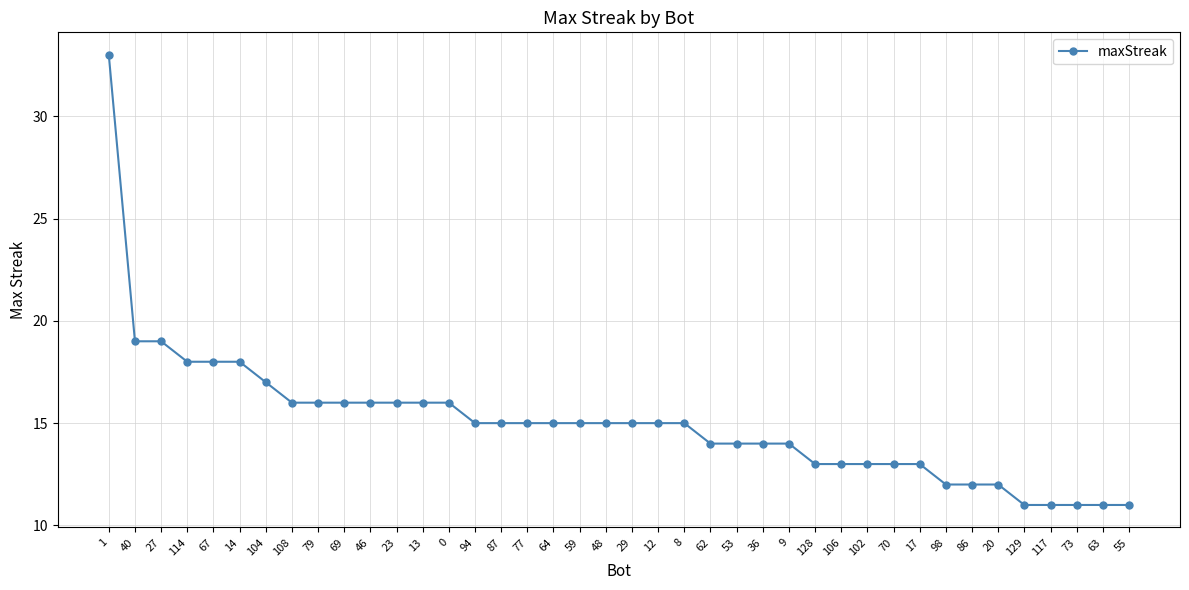

What is the maximum value shown in the chart?

33